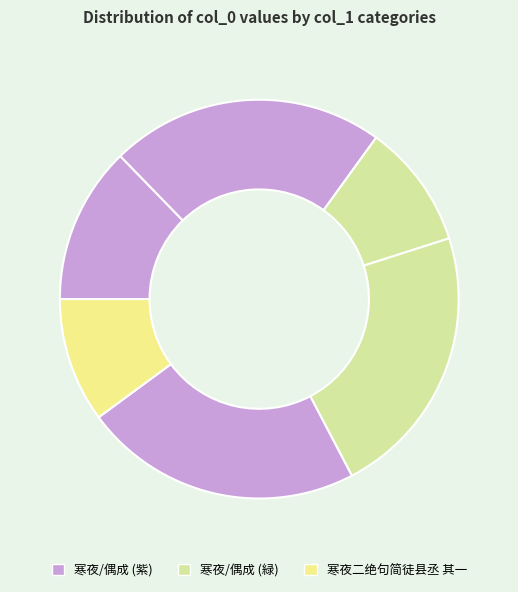

How many slices are in this pie chart?

6